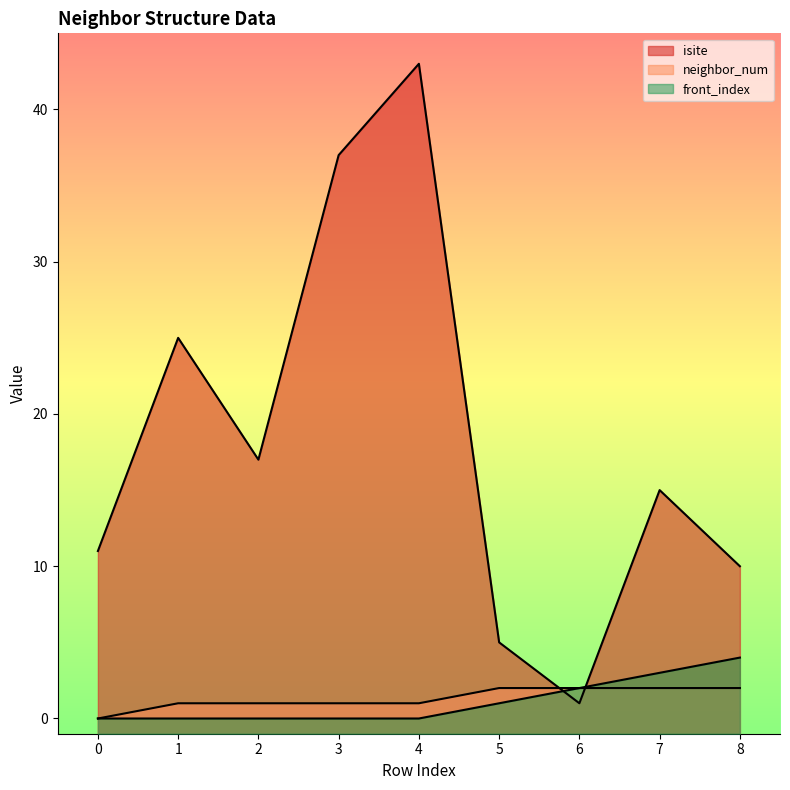

The value of front_index at 8 is 2. True or false?

False